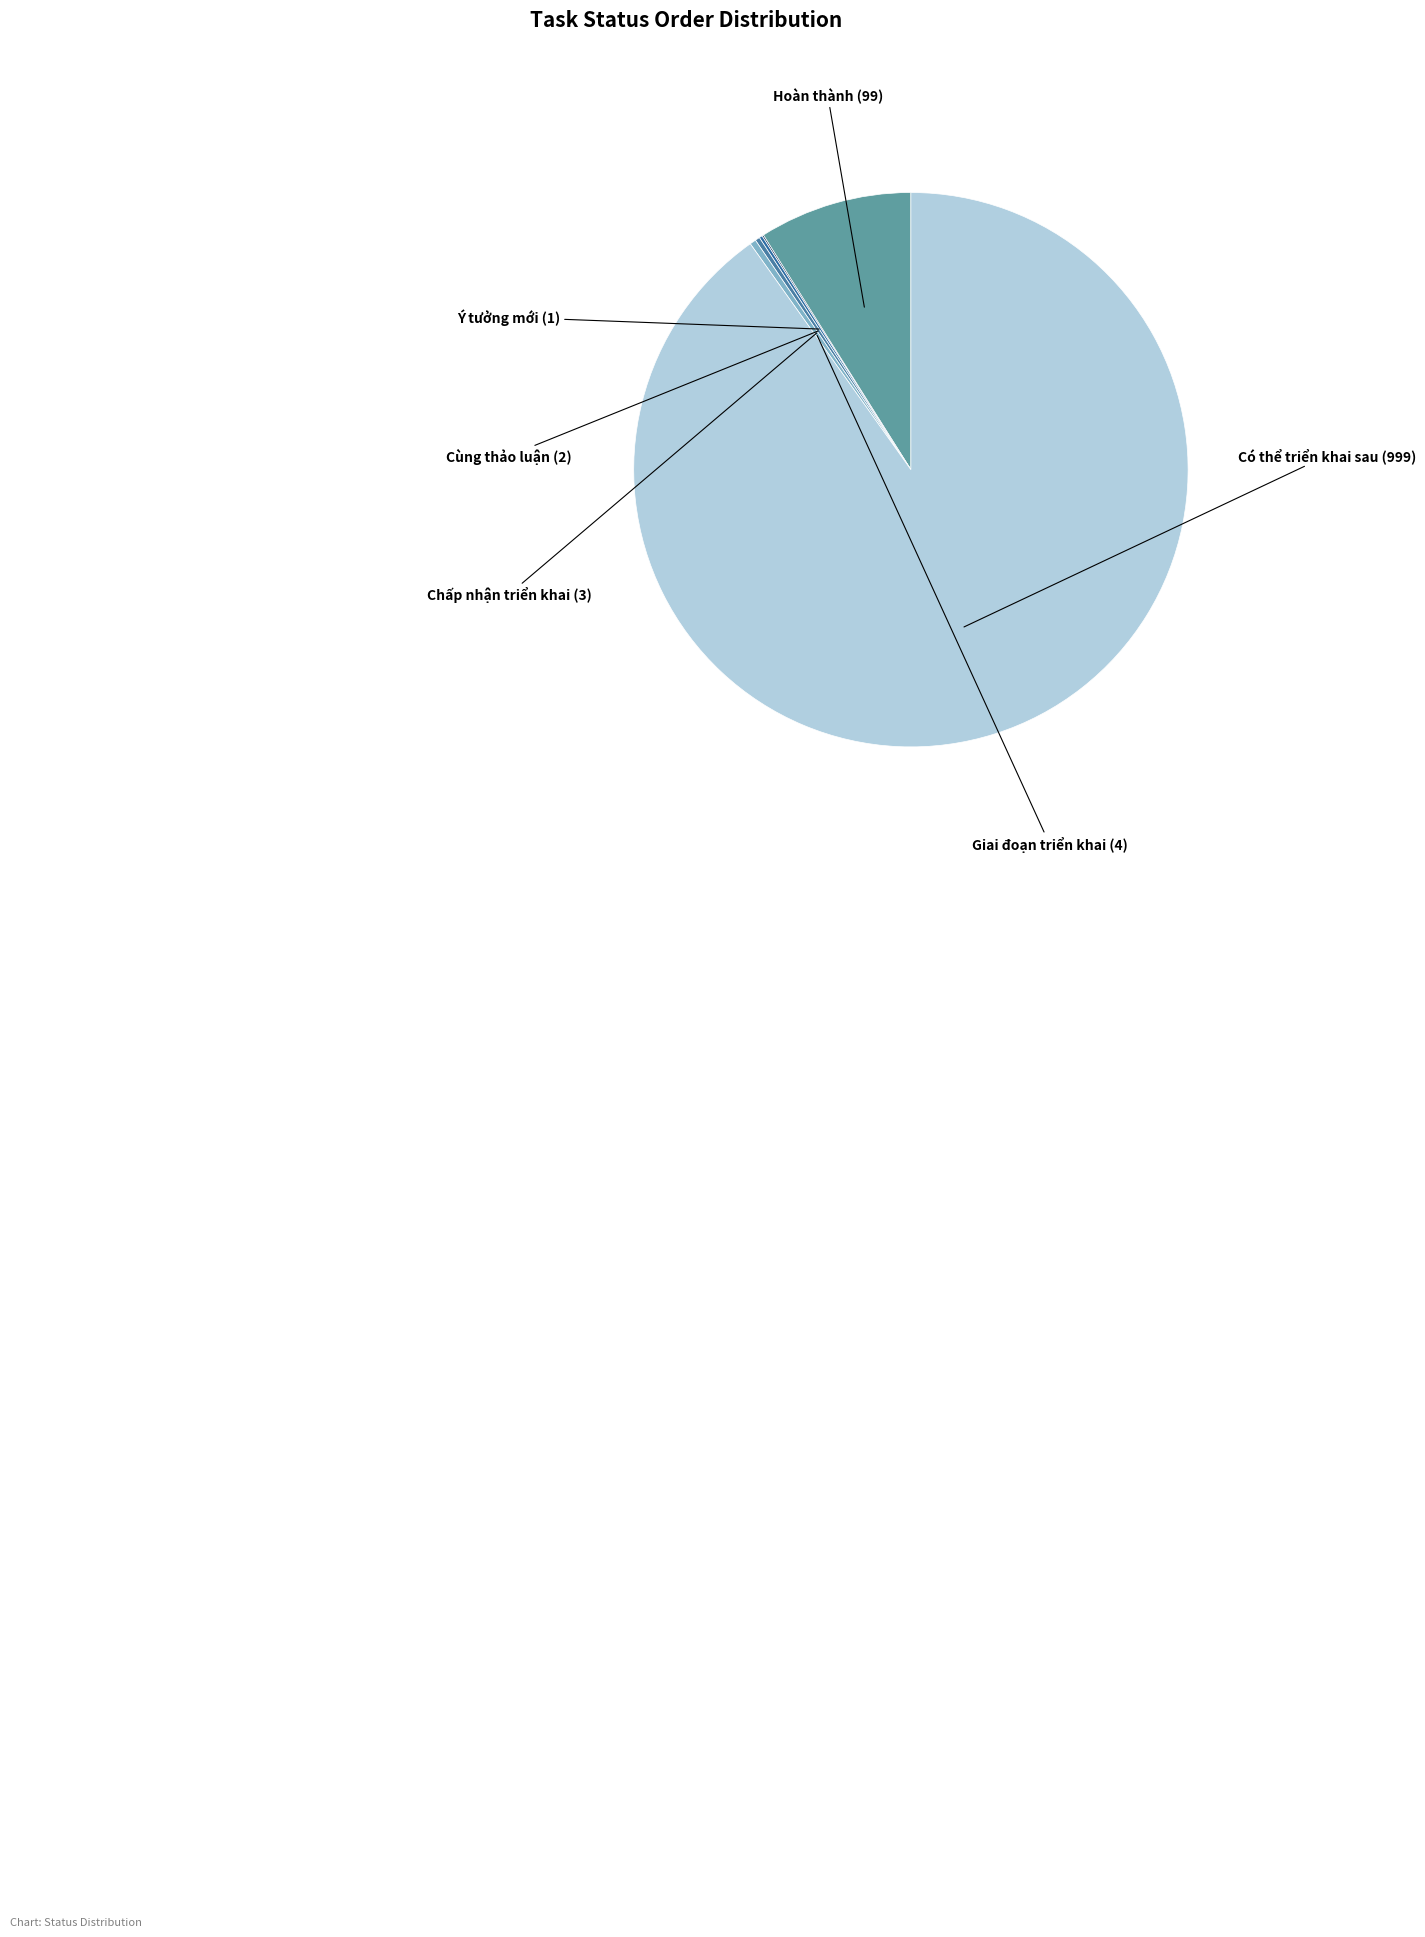

Which category has the smallest portion of the pie?

Ý tưởng mới